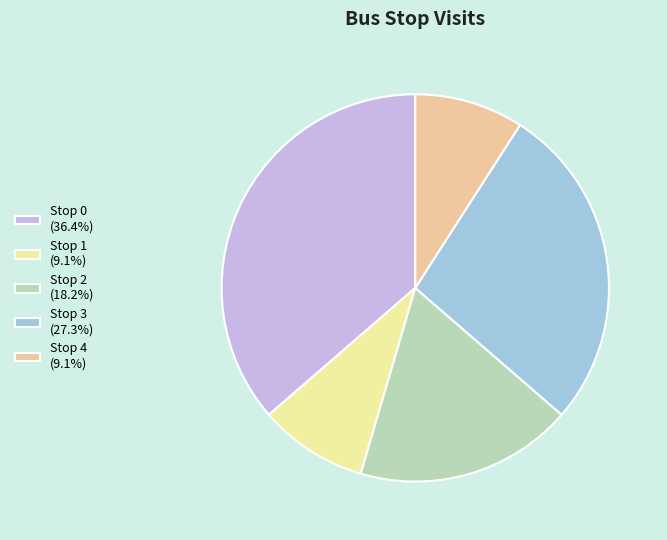

Is there a majority slice in this chart?

No